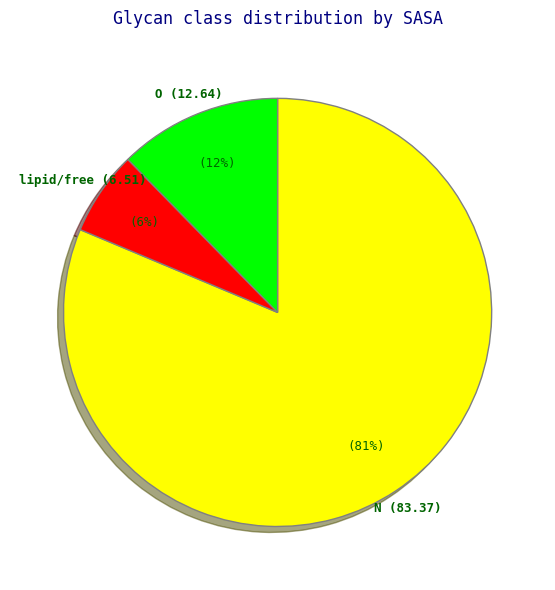

Is there any slice that represents more than half of the pie?

Yes